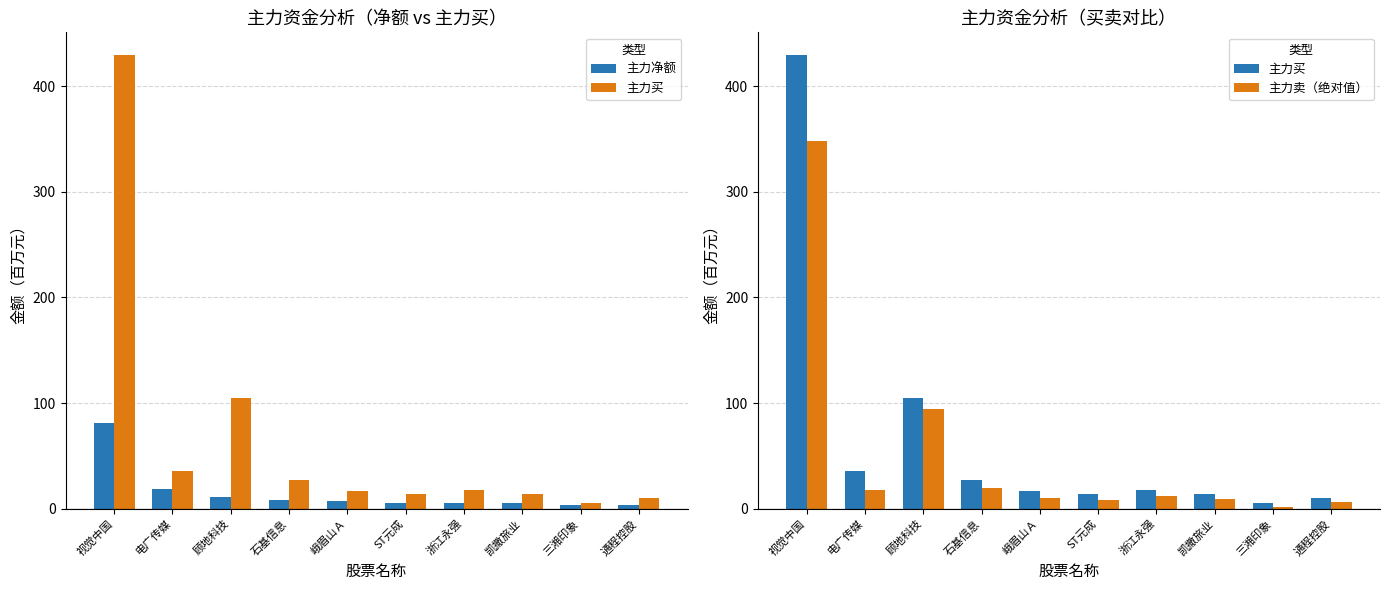

What is the value of the 主力净额 bar at the 3rd from the left?

10.6